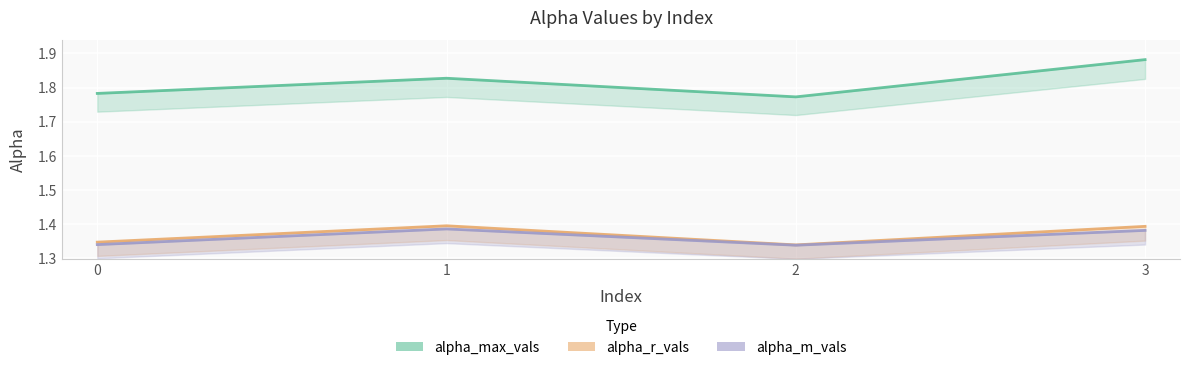

At how many categories does at least one series exceed 1?

4